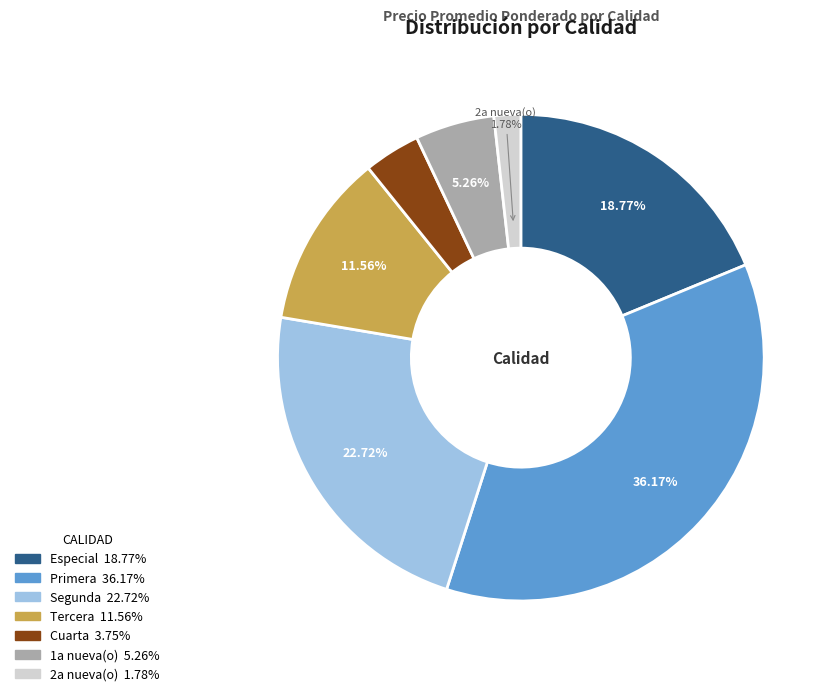

How many slices are in this pie chart?

7